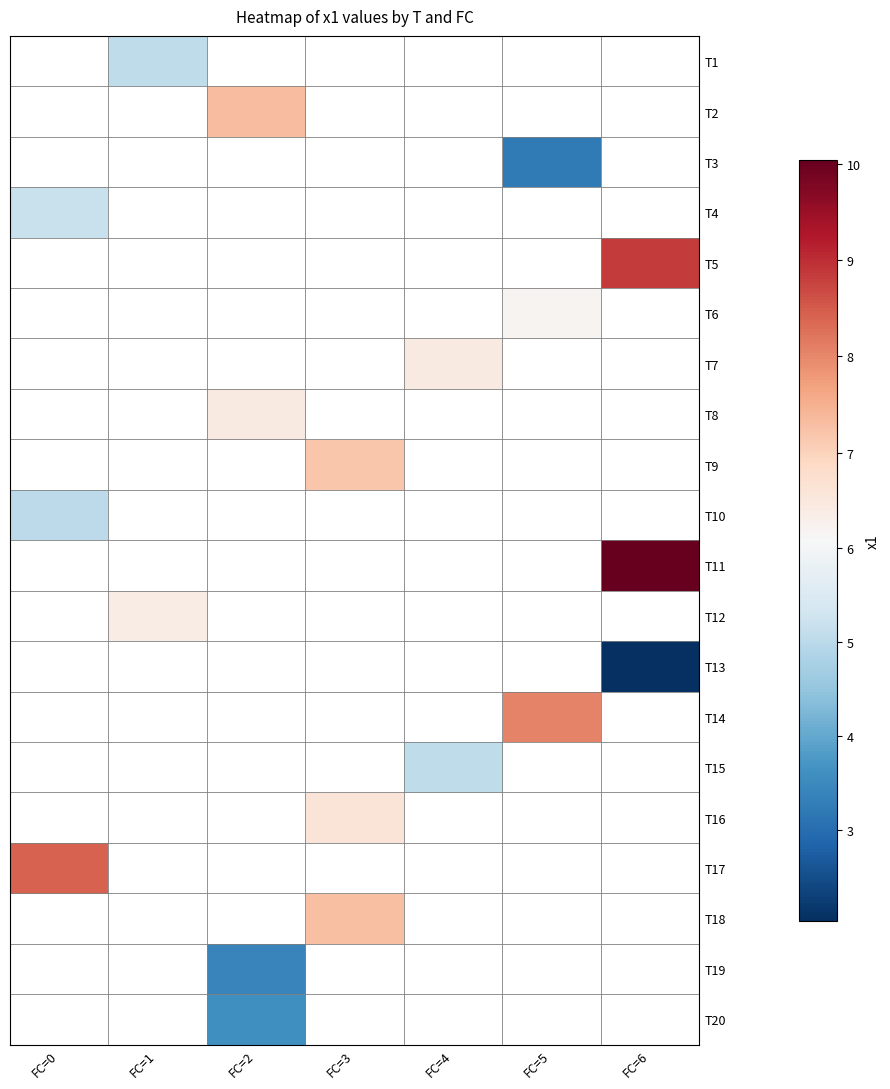

How many data points does each series have?

7